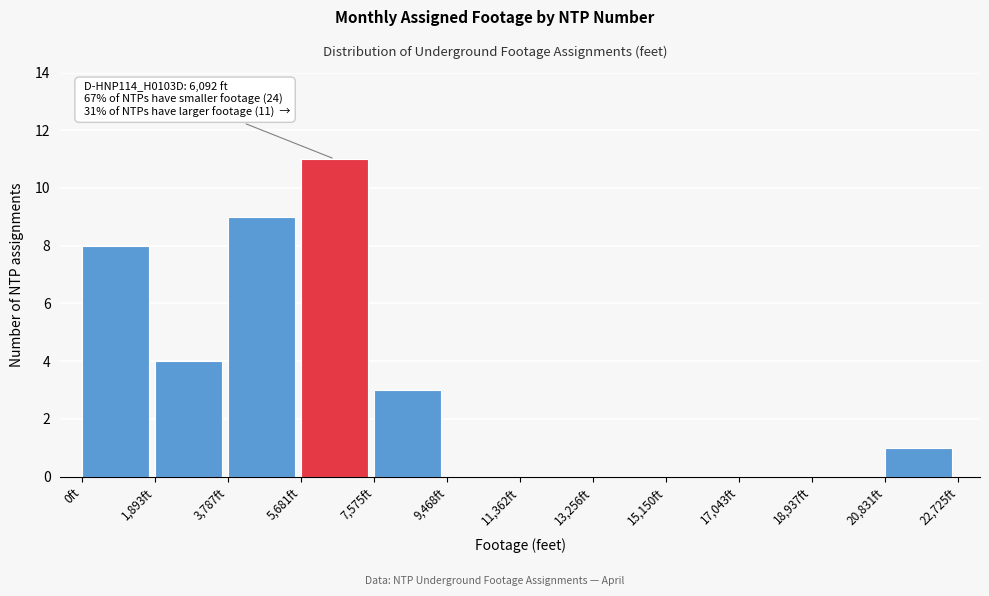

Which range on the x-axis has the tallest bar?

5600 to 7600